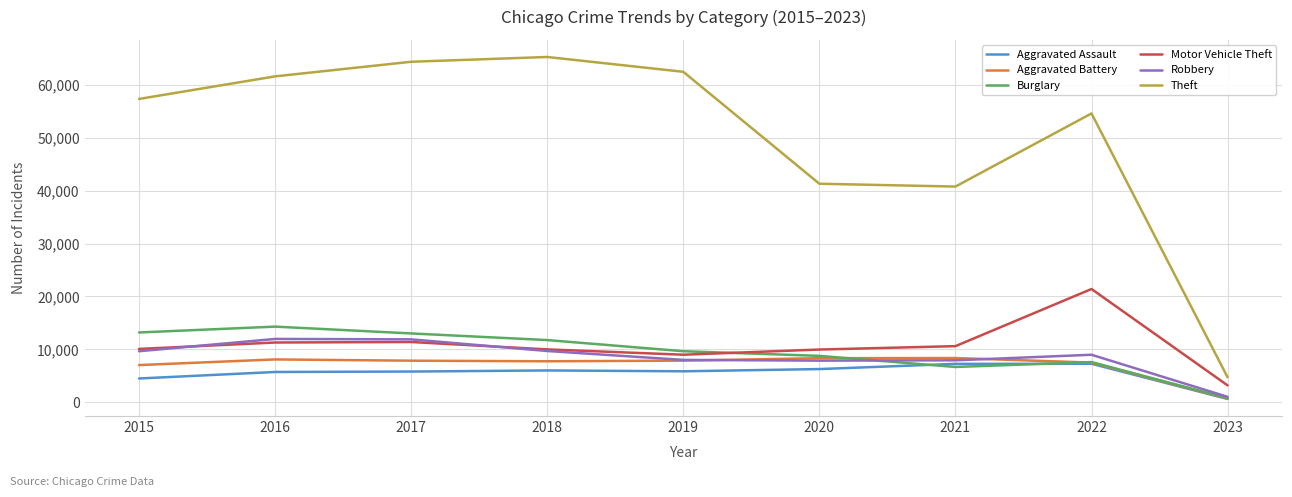

True or false: Aggravated Battery has a value of 7857 at 2019.

True